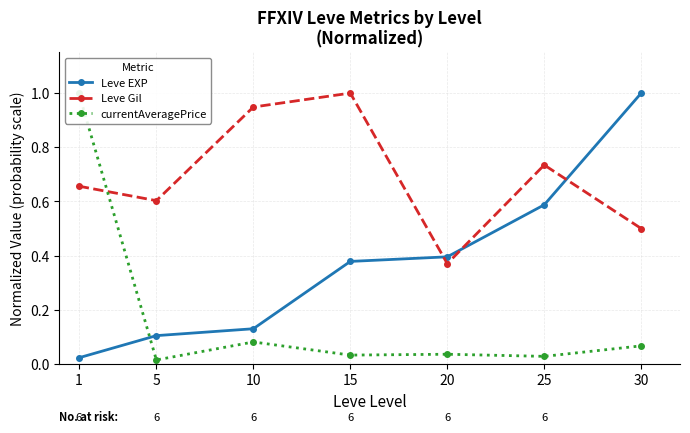

How many interior local peaks does the currentAveragePrice series have?

2